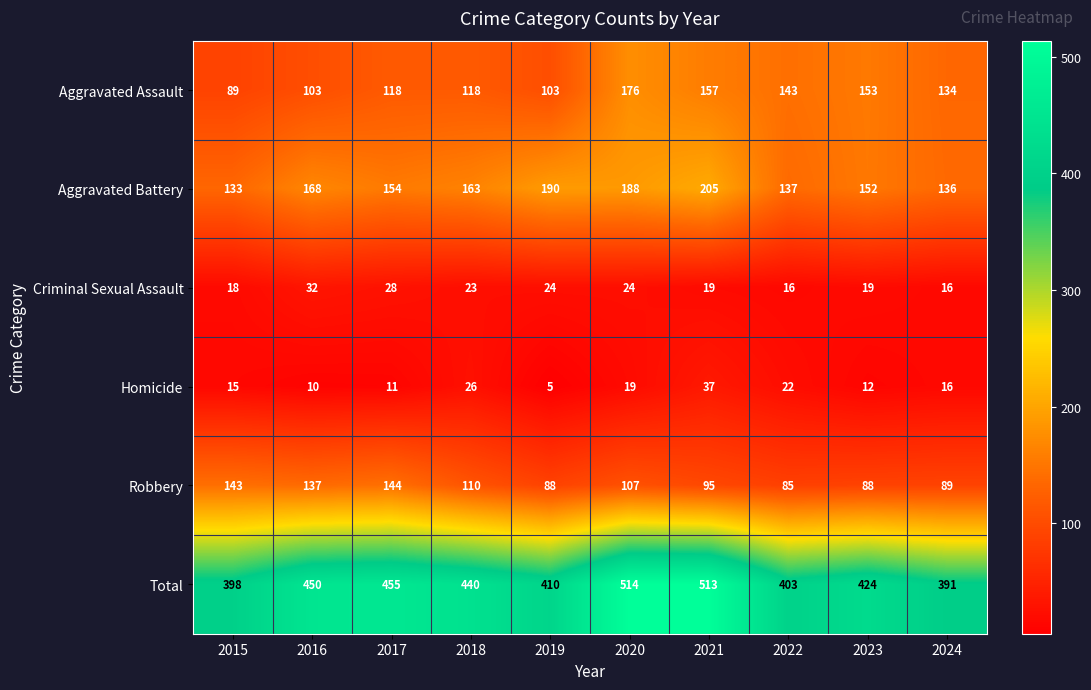

What is the minimum value shown in the chart?

5